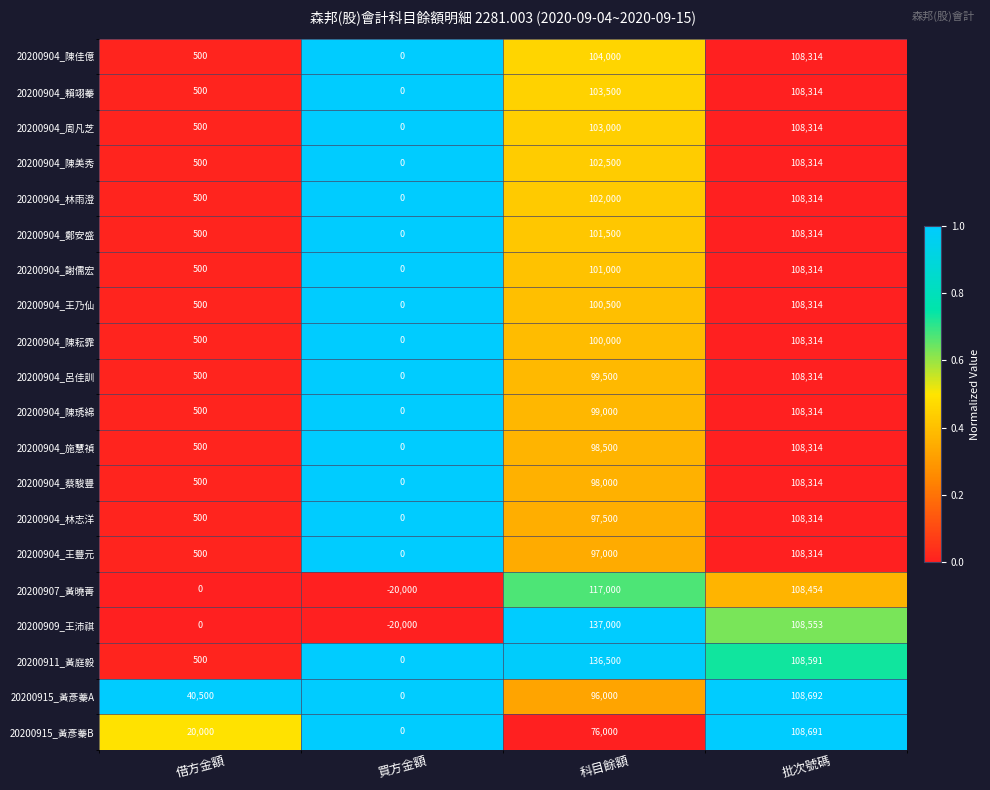

How many series are shown in this chart?

20